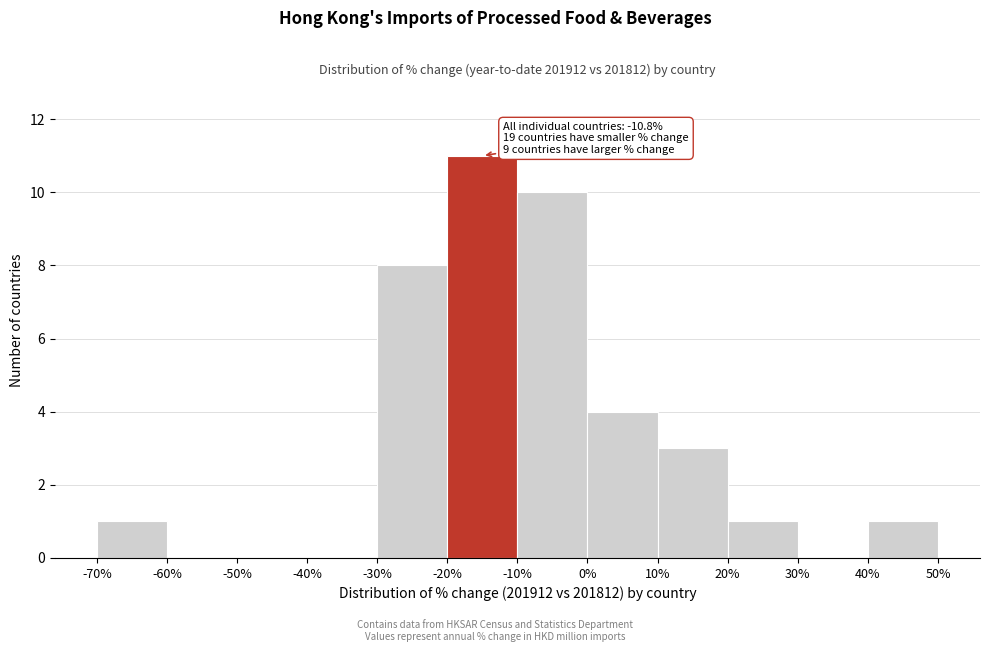

Over which range of the x-axis is the bar tallest?

-20% to -10%